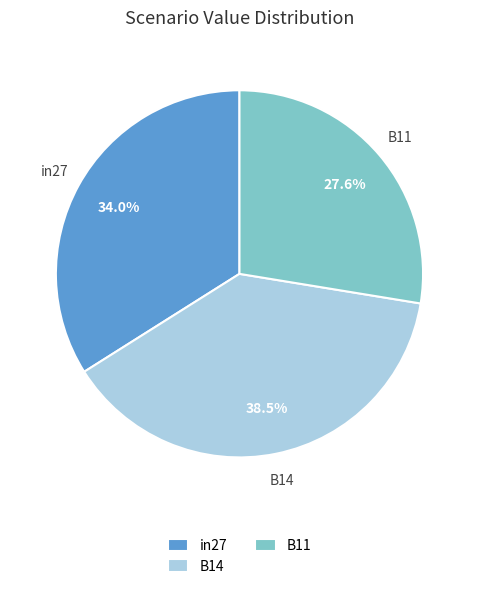

To the nearest percent, what is the difference between the B14 and B11 slice percentages?

11%